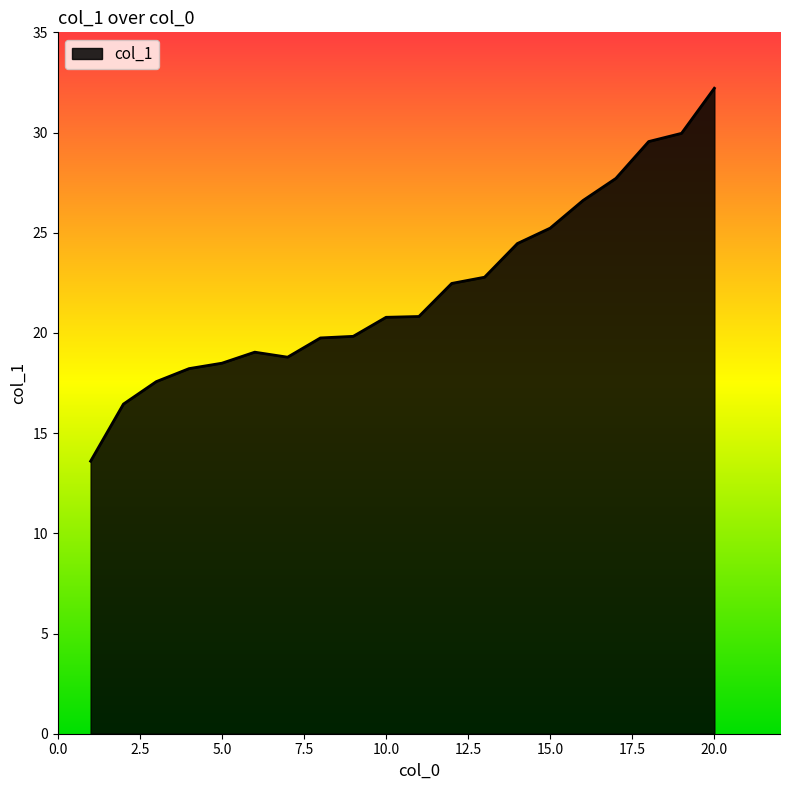

What is the difference between the maximum and minimum values?

18.6